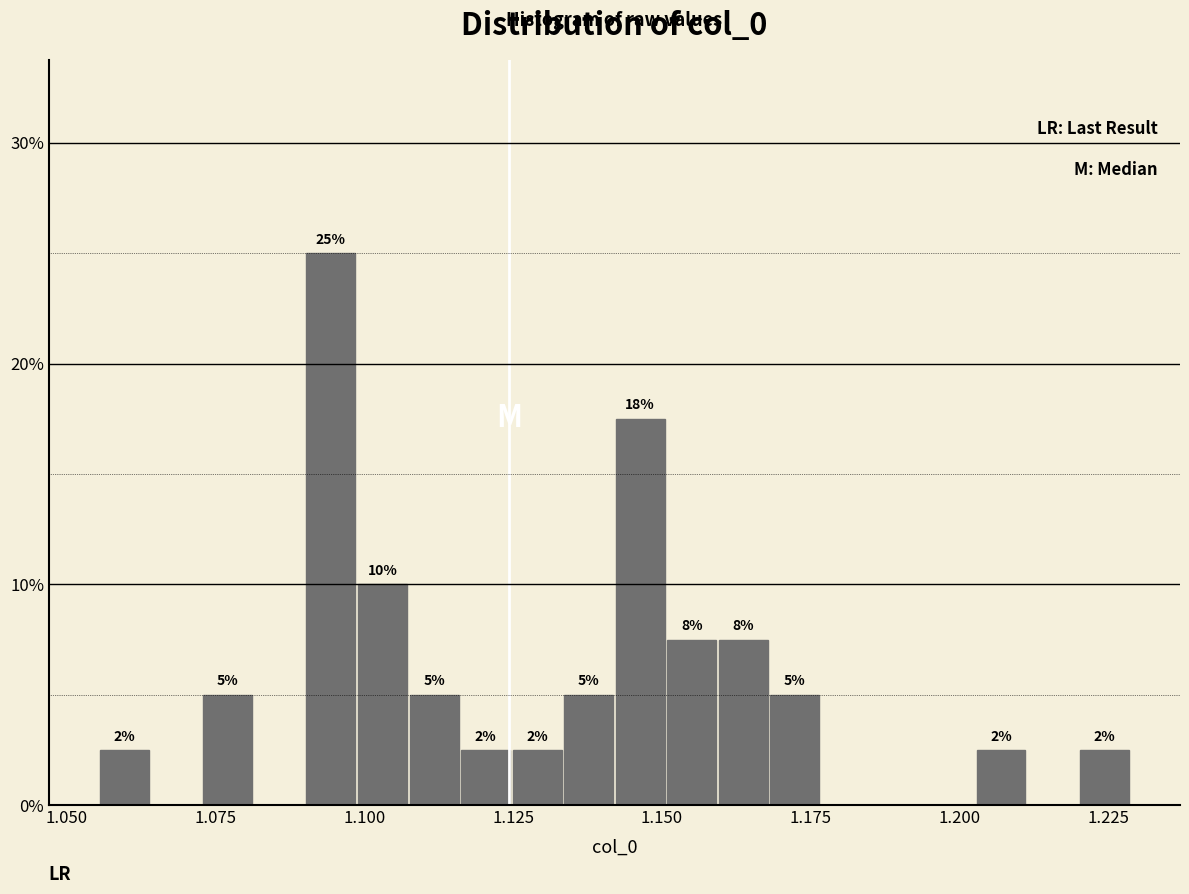

Around what value on the x-axis is the tallest bar? Give the approximate position of its centre, as read against the axis.

1.095